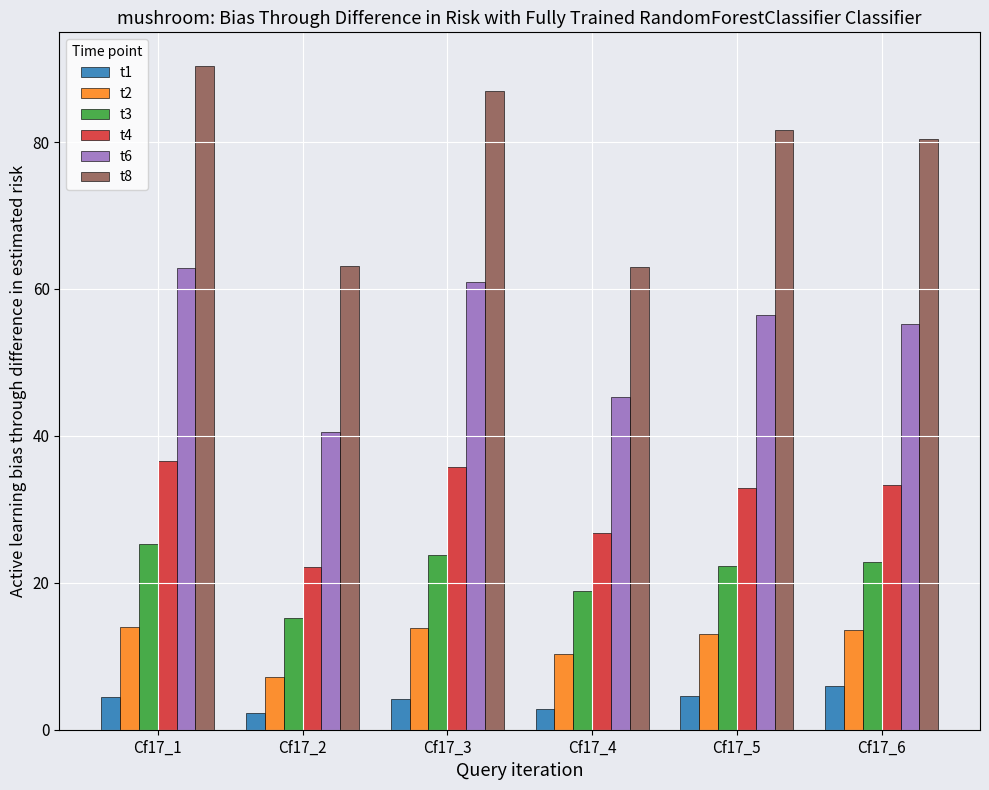

How many bars are there in total?

36